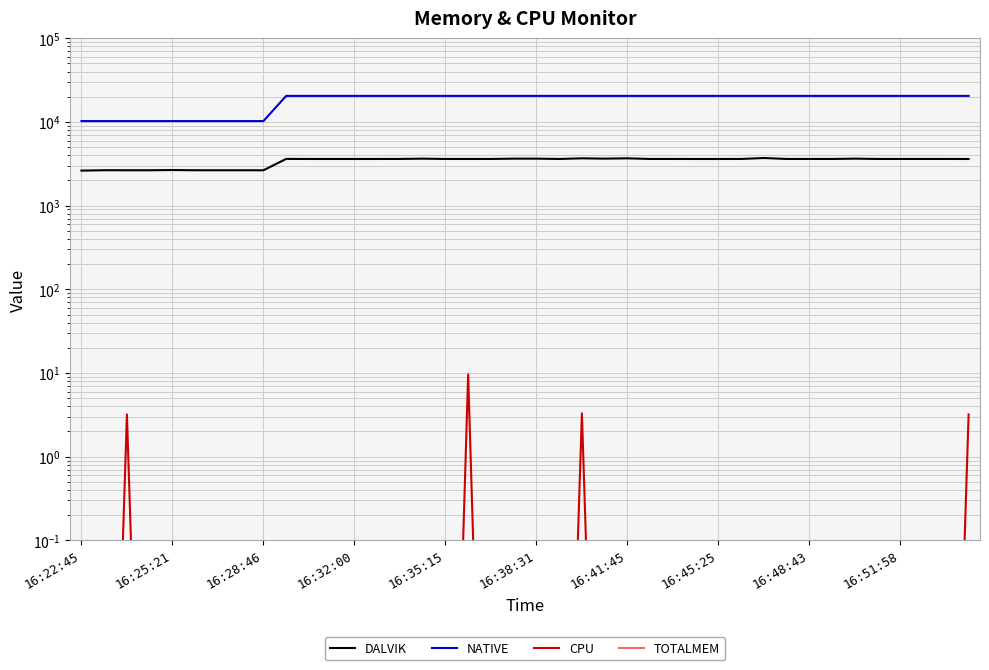

What is the label of the 8th point from the left?

16:45:25